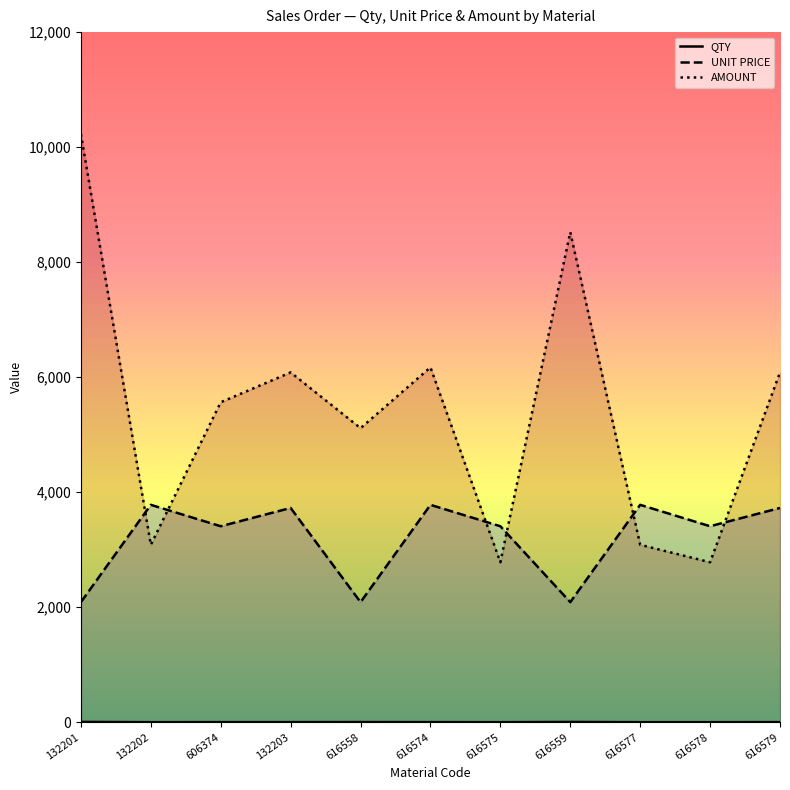

What is the minimum value shown in the chart?

1.0